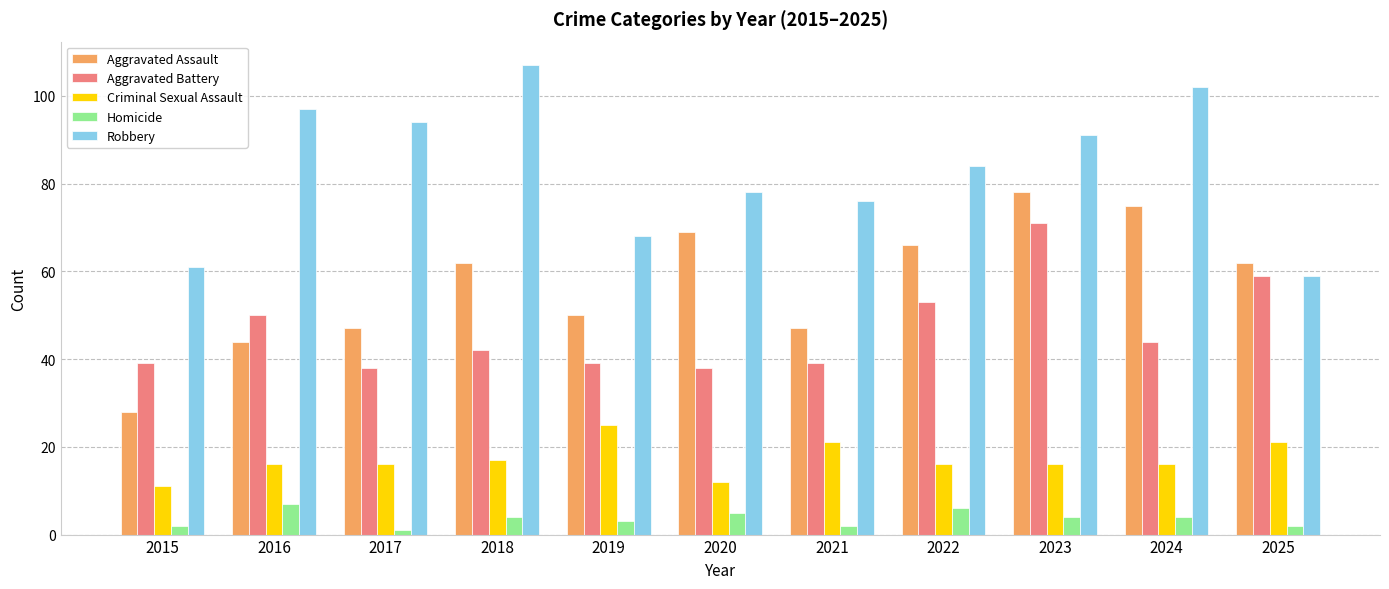

Is the value of Robbery at 2025 greater than the value of Aggravated Battery at 2024?

Yes